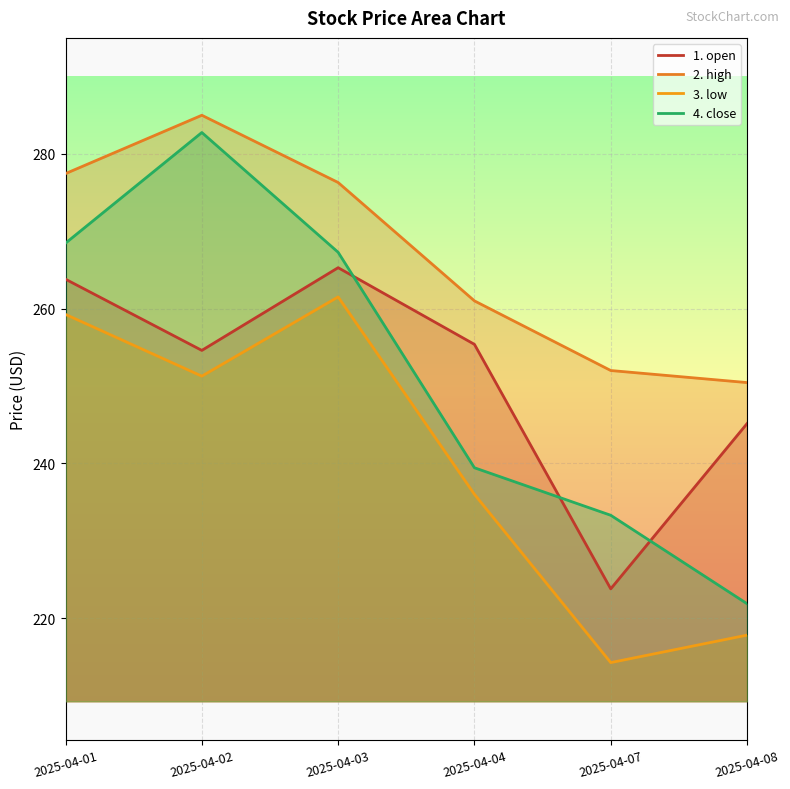

The value of 2. high at 2025-04-01 is 277.4. True or false?

True